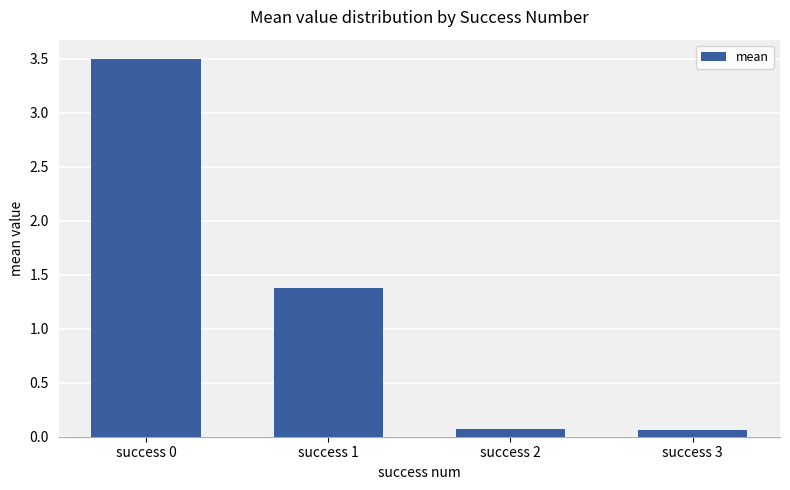

What is the change in value from success 0 to success 1?

-2.1